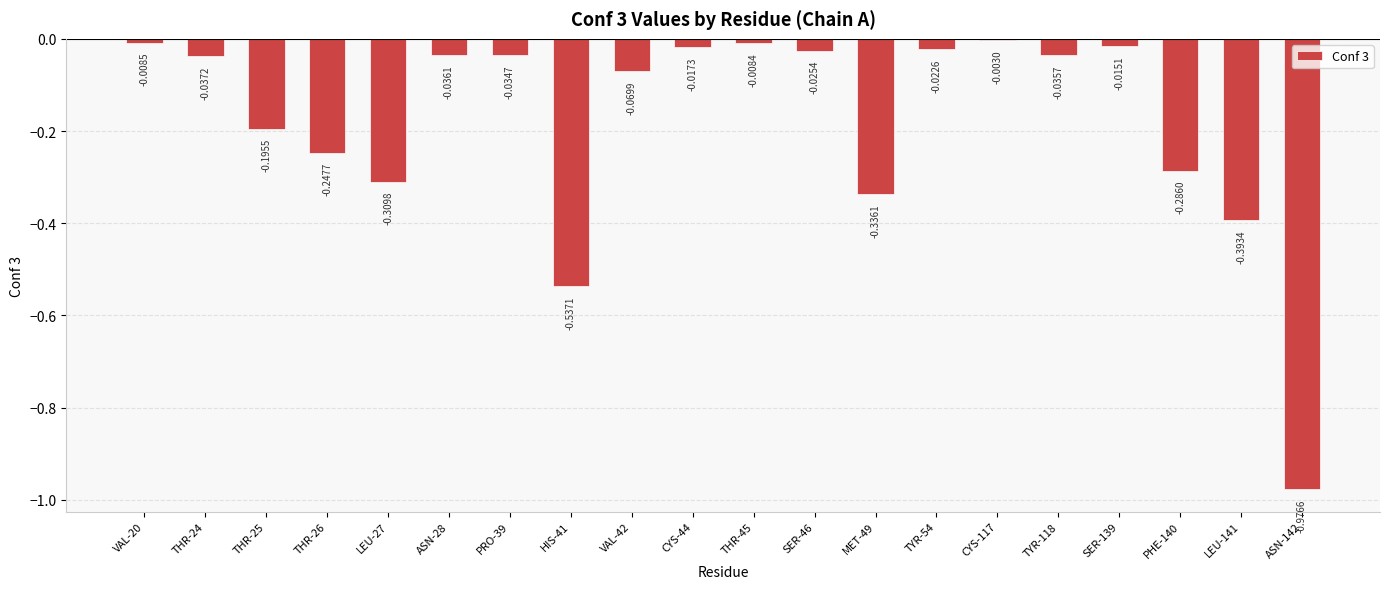

How many categories are shown in the chart?

20